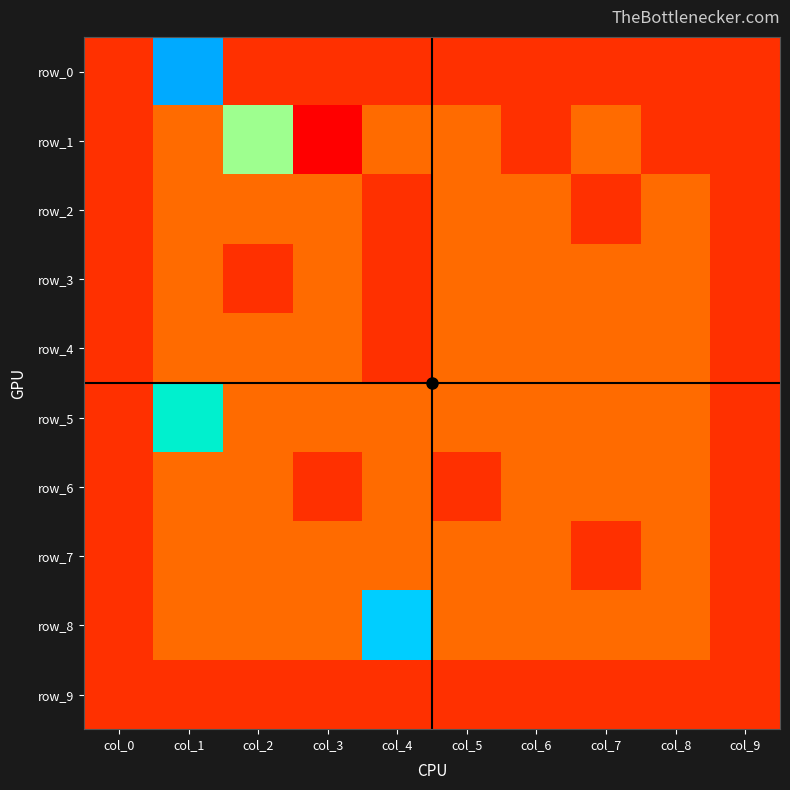

What is the difference between the second highest and minimum values in the row_1 series?

2